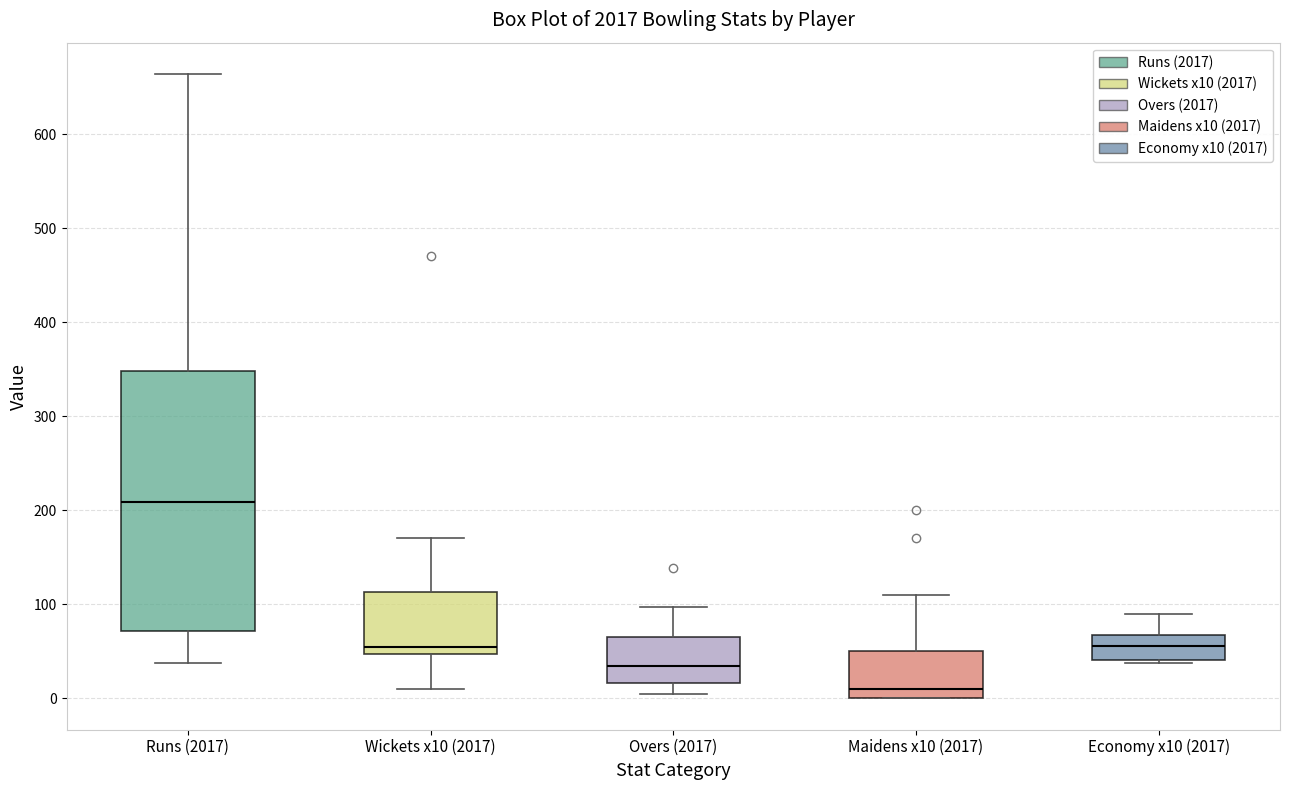

Comparing the boxes themselves (not the whiskers), which one is the tallest?

Runs (2017)